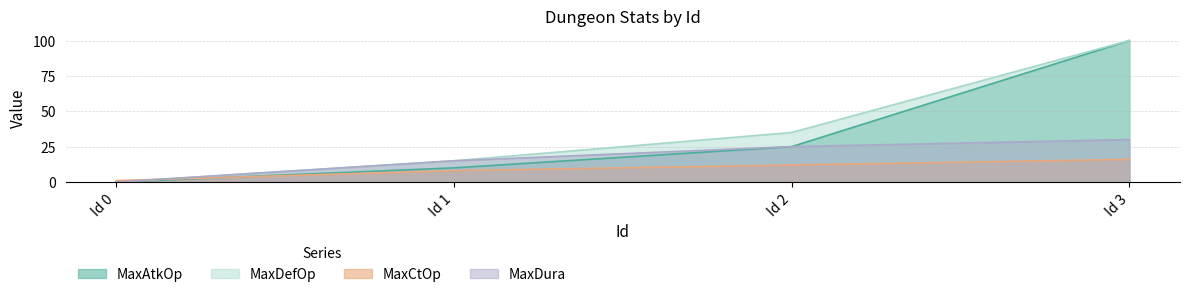

At which category is the sum across all series the highest?

Id 3